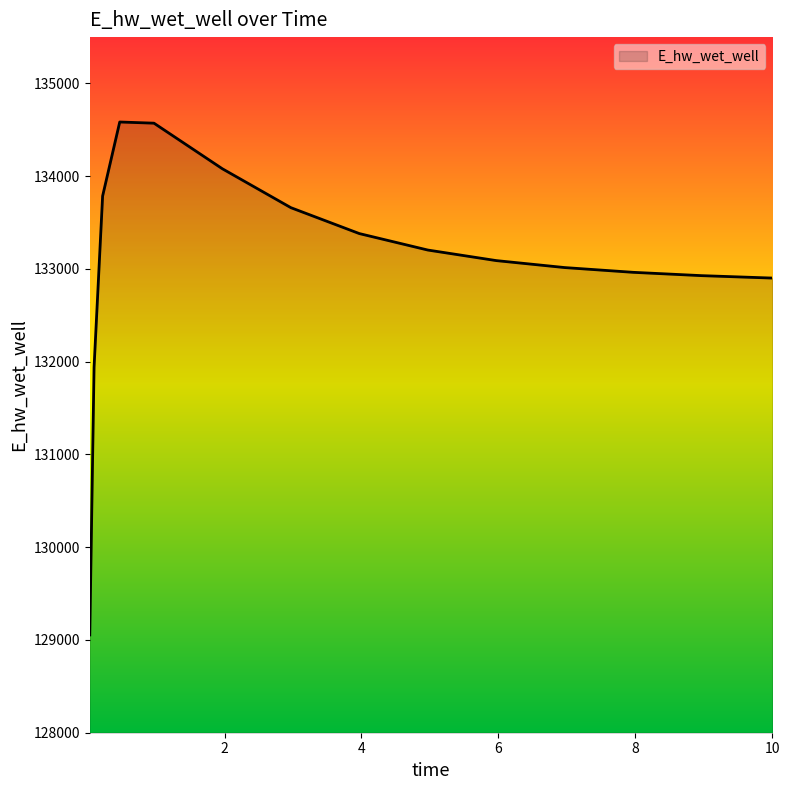

What is the difference between the maximum and minimum values?

5530.5